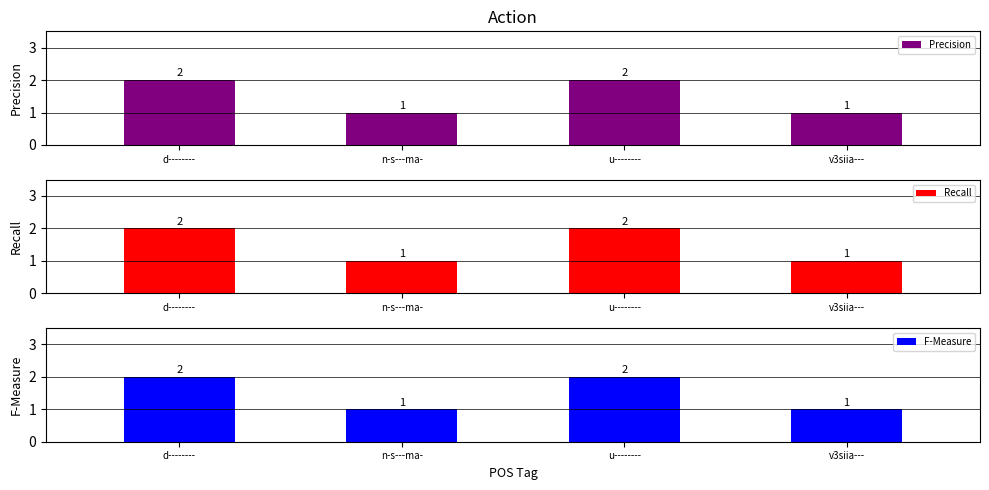

Reading left to right, extract all data points from this chart.

Precision: 2	1	2	1
Recall: 2	1	2	1
F-Measure: 2	1	2	1